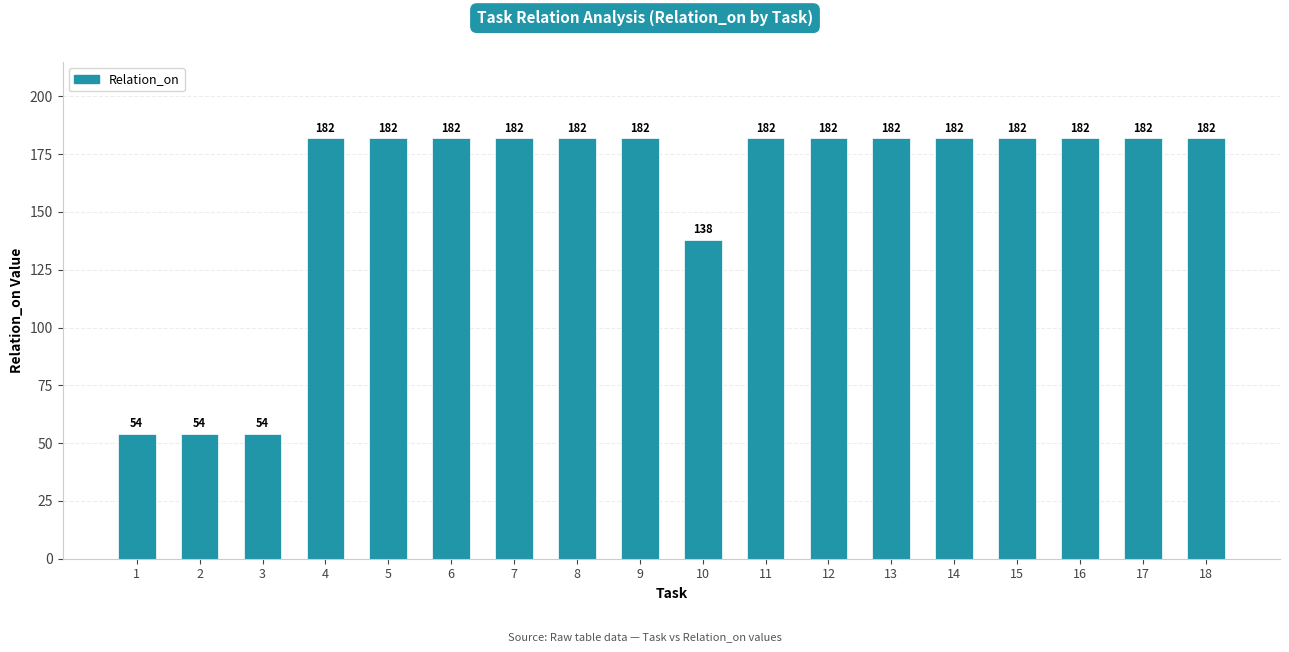

What is the ratio of the value at 6 to the value at 7?

1.0